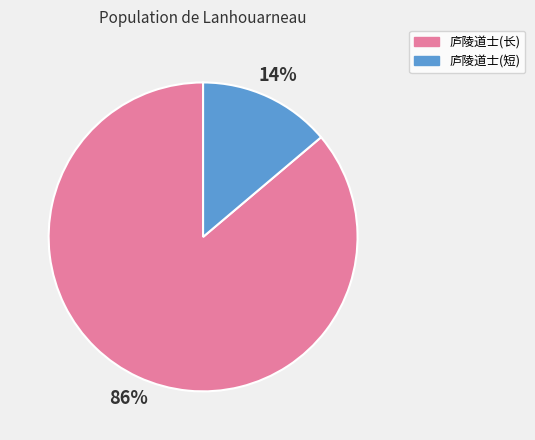

Is there any slice that represents more than half of the pie?

Yes